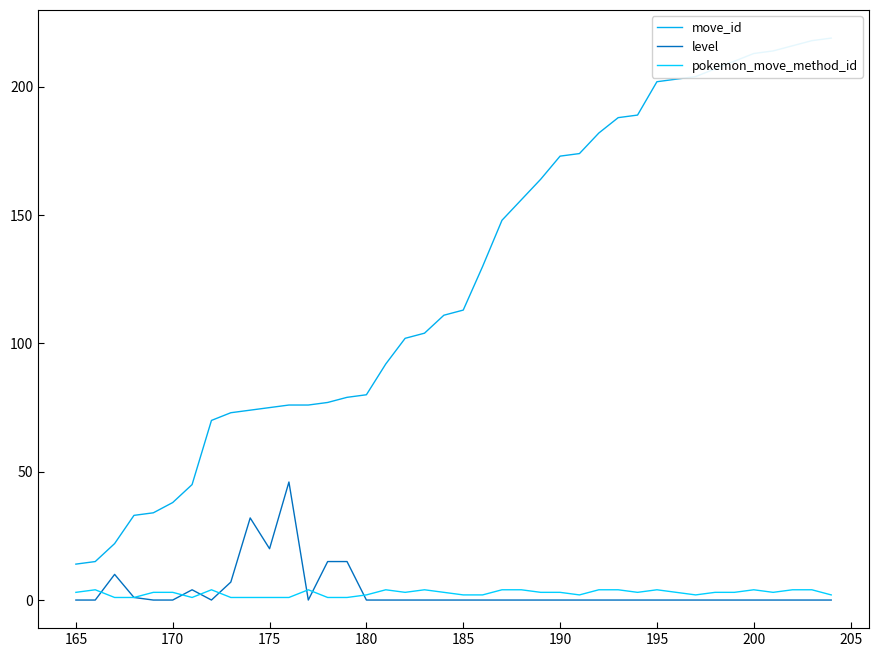

Where is level nearest to the value 23?

175